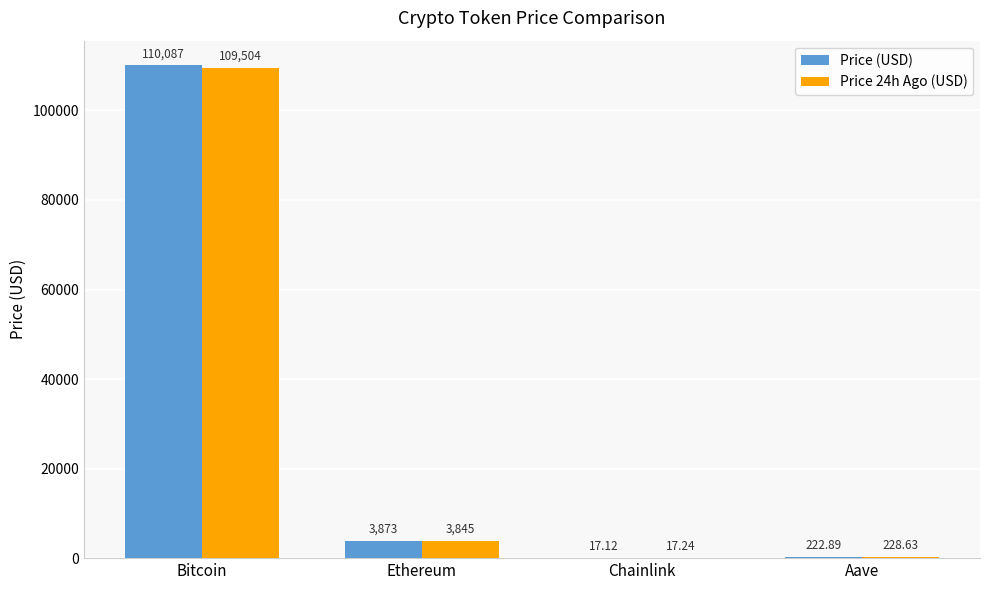

Reading left to right, extract all data points from this chart.

Price (USD): Bitcoin=110087.0	Ethereum=3873.1	Chainlink=17.1	Aave=222.9
Price 24h Ago (USD): Bitcoin=109504.0	Ethereum=3844.9	Chainlink=17.2	Aave=228.6